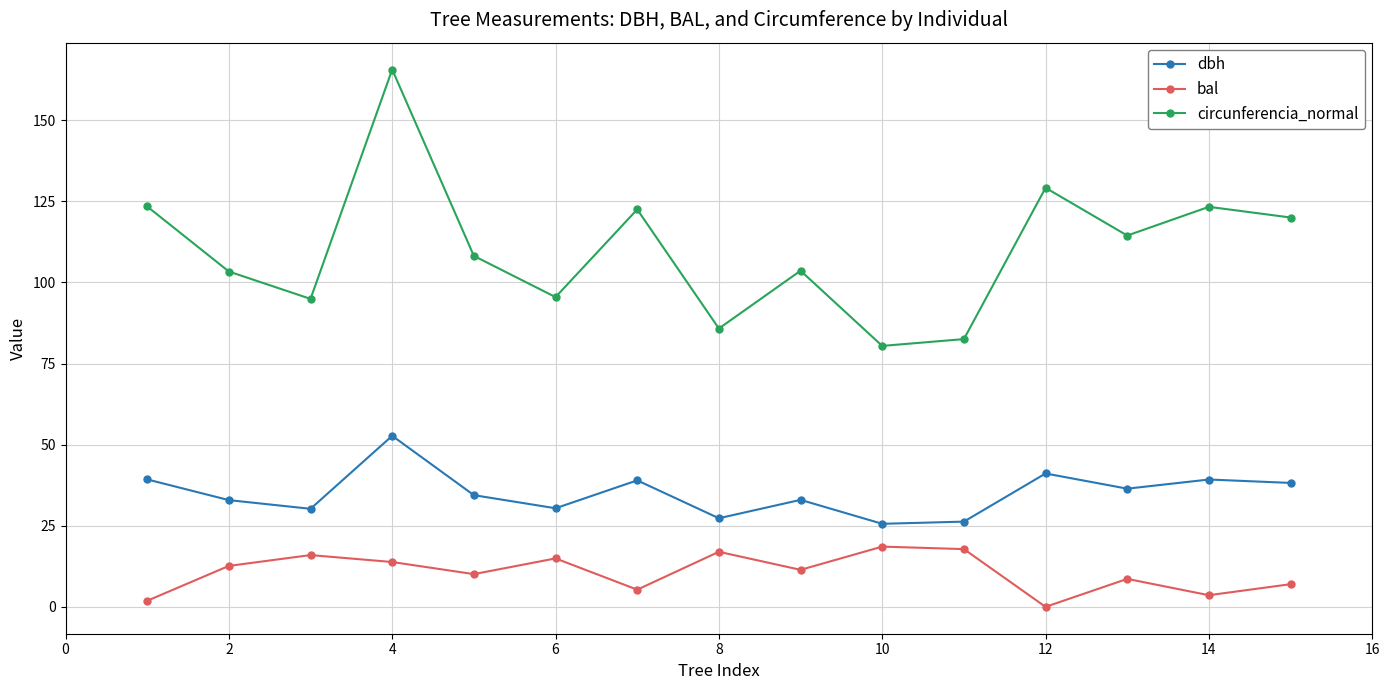

Which series has the largest total across all categories?

circunferencia_normal